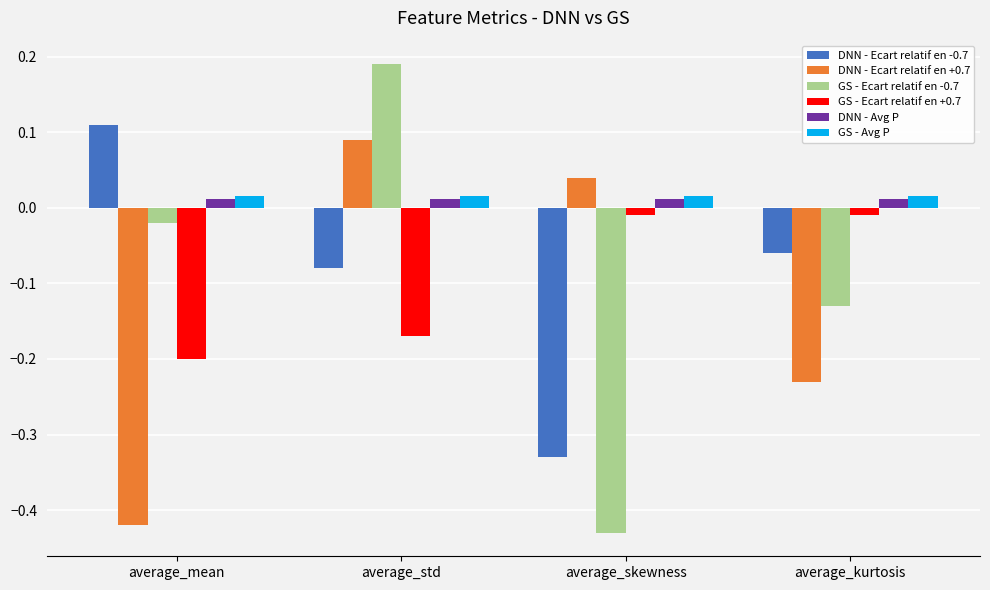

At how many categories does at least one series exceed 0?

4